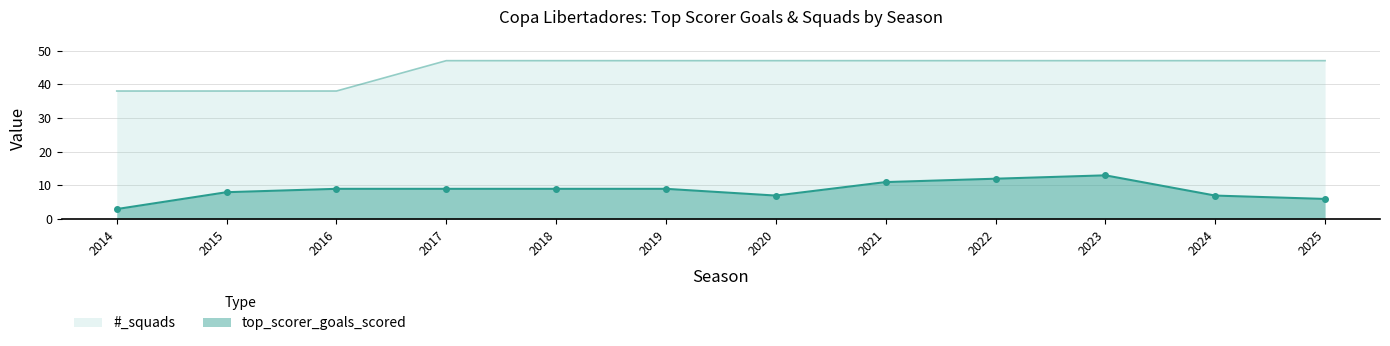

How many lines are shown in the chart?

2